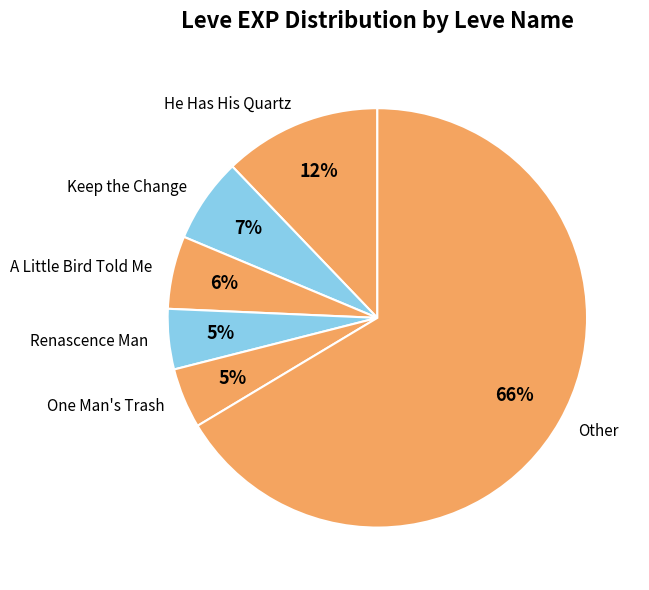

What is the largest slice in the pie chart?

Other